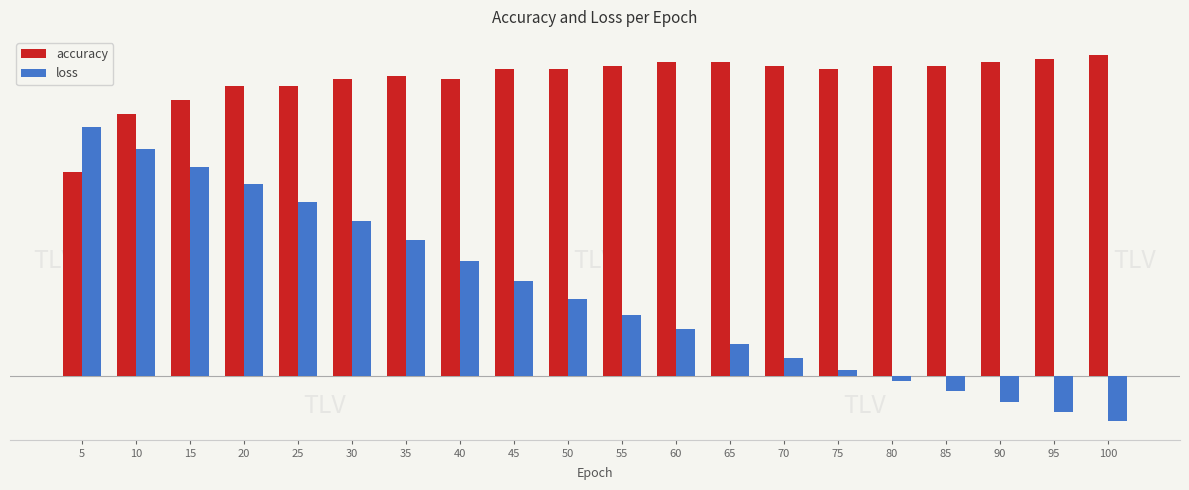

What is the greatest value displayed?

0.8